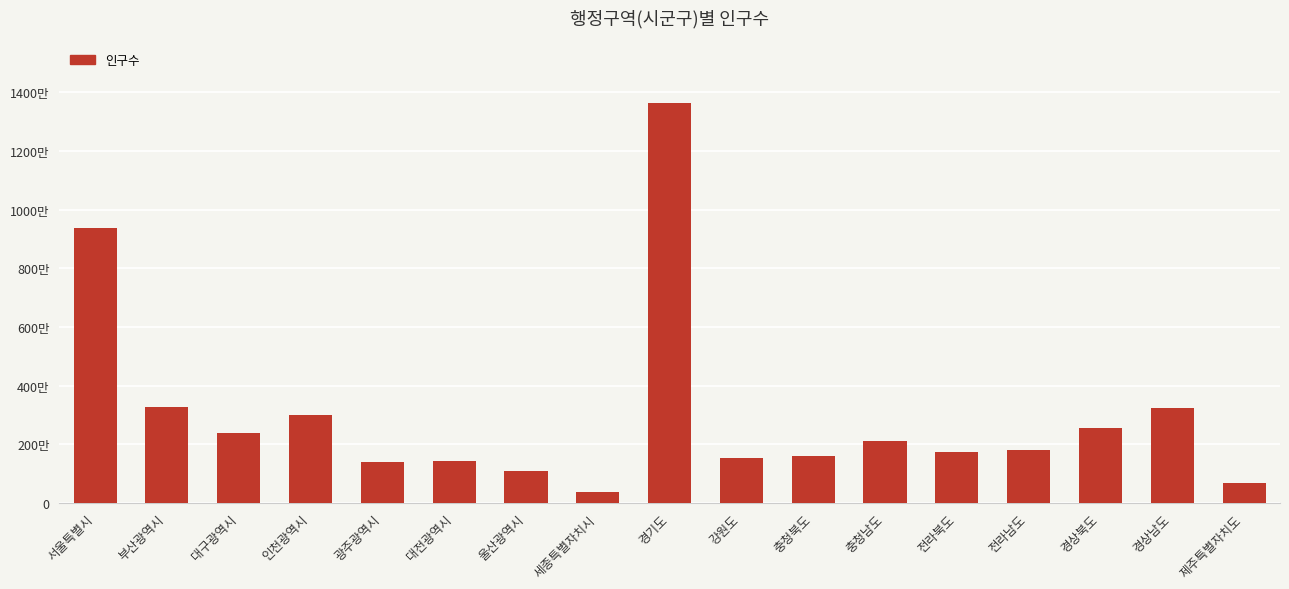

Count the number of data series in this chart.

1